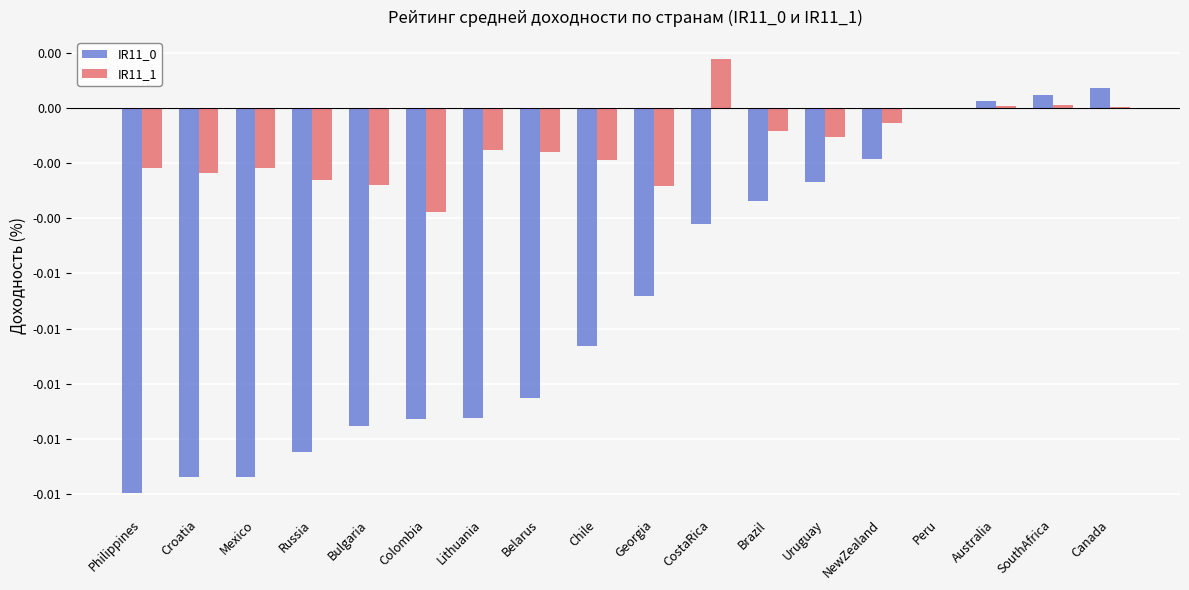

Are the bars grouped side by side (vs. stacked)?

Yes